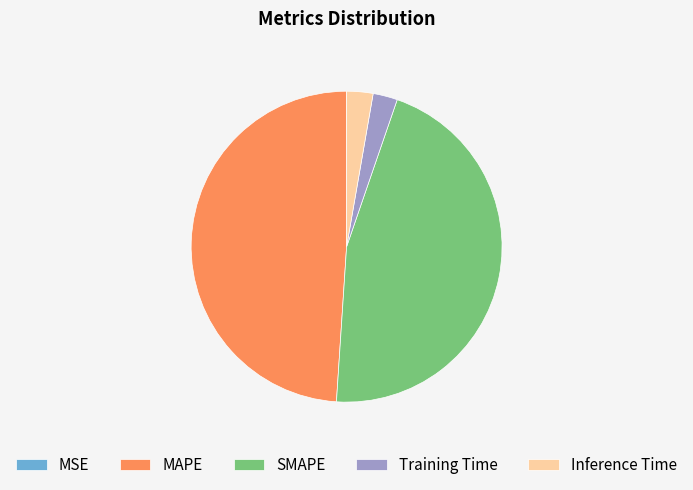

Which has a higher value, SMAPE or Training Time?

SMAPE